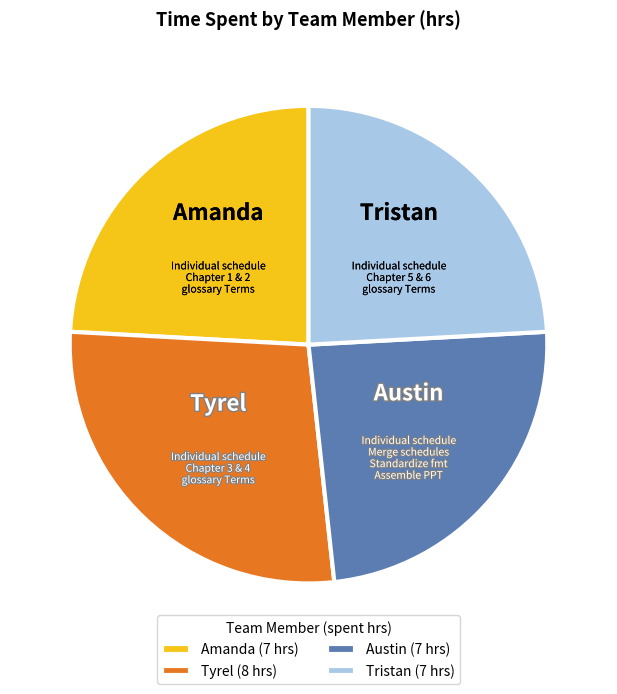

True or false: Austin (7 hrs) accounts for 31% of the total.

False